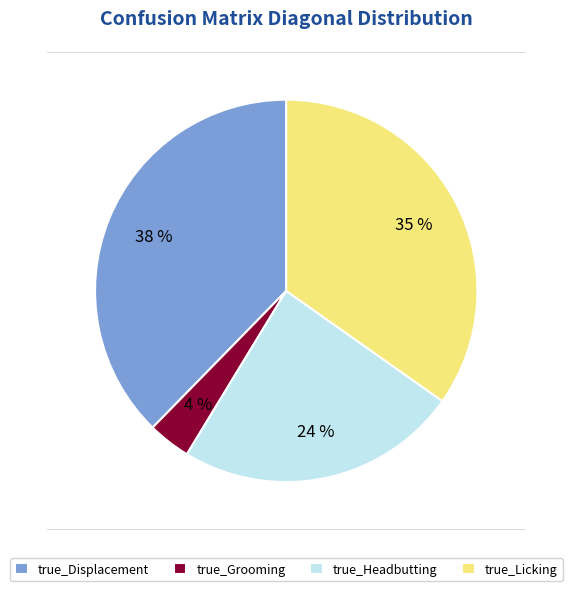

How many slices are in this pie chart?

4